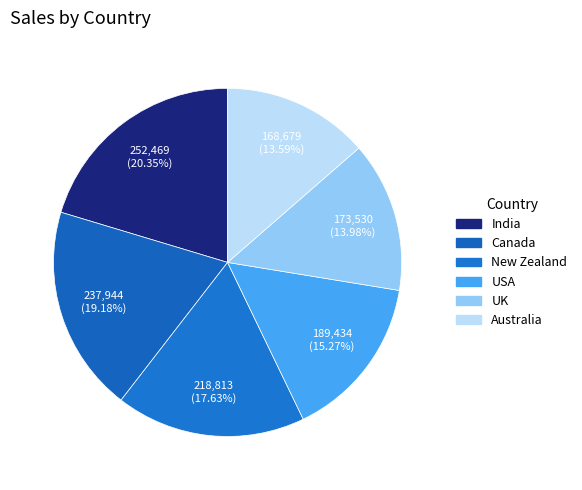

Which has a higher value, Australia or New Zealand?

New Zealand